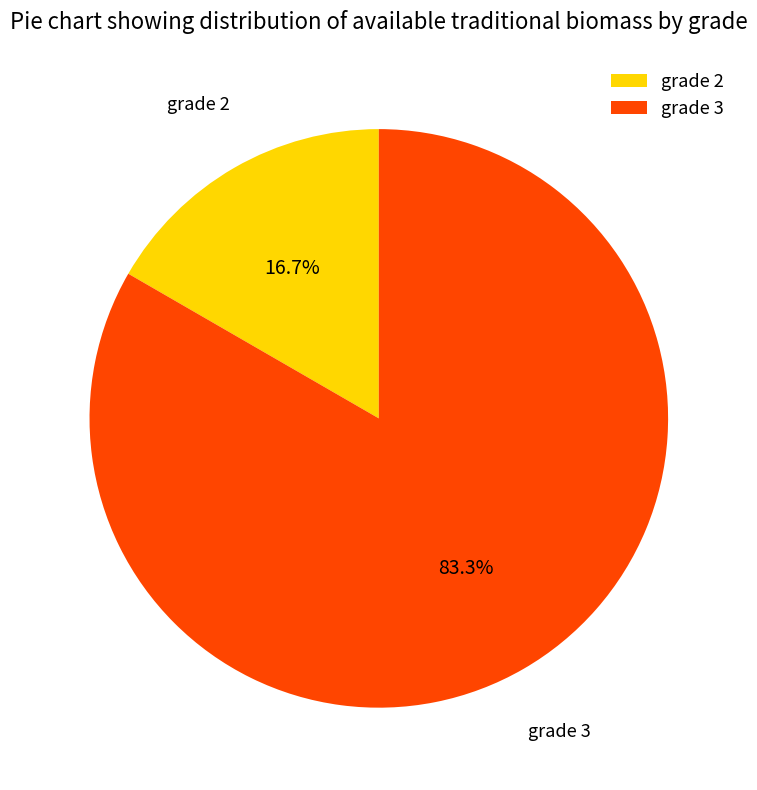

The grade 3 slice represents 83% of the pie. True or false?

True